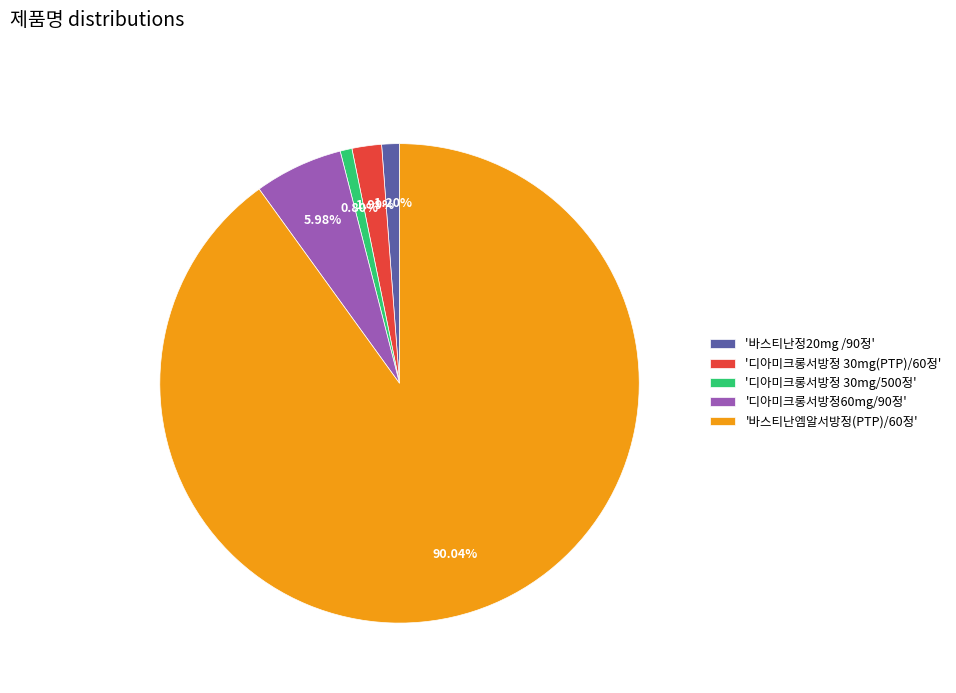

What is the majority slice?

'바스티난엠알서방정(PTP)/60정'